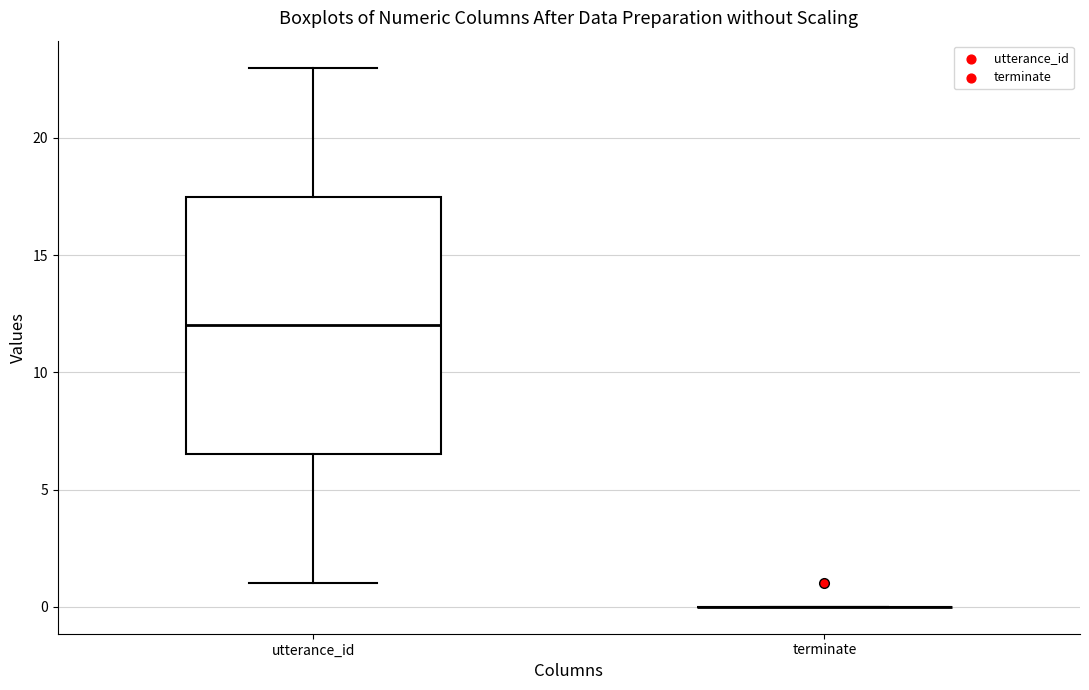

Reading left to right, read every box against the y-axis: the position of its median line, the range the box covers, and the ends of its whiskers. The values are not printed on the chart, so give them approximately, as read against the axis.

utterance_id: median 12.0, box 6.5 to 17.5, whiskers 1.0 to 23.0
terminate: box collapsed to a line at 0.0, whiskers 0.0 to 0.0